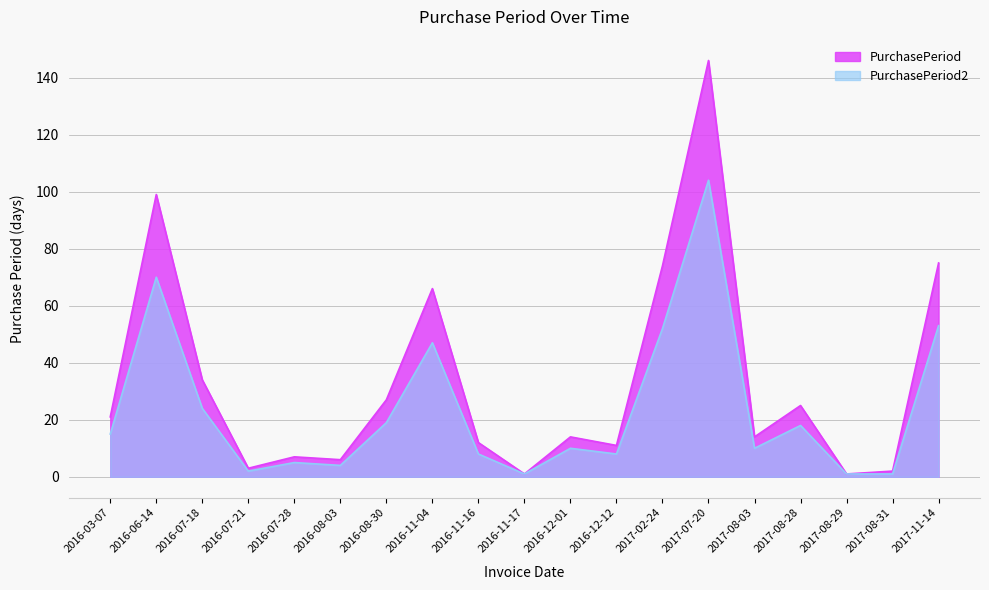

Is it true that PurchasePeriod equals 8 at 2016-08-03?

False